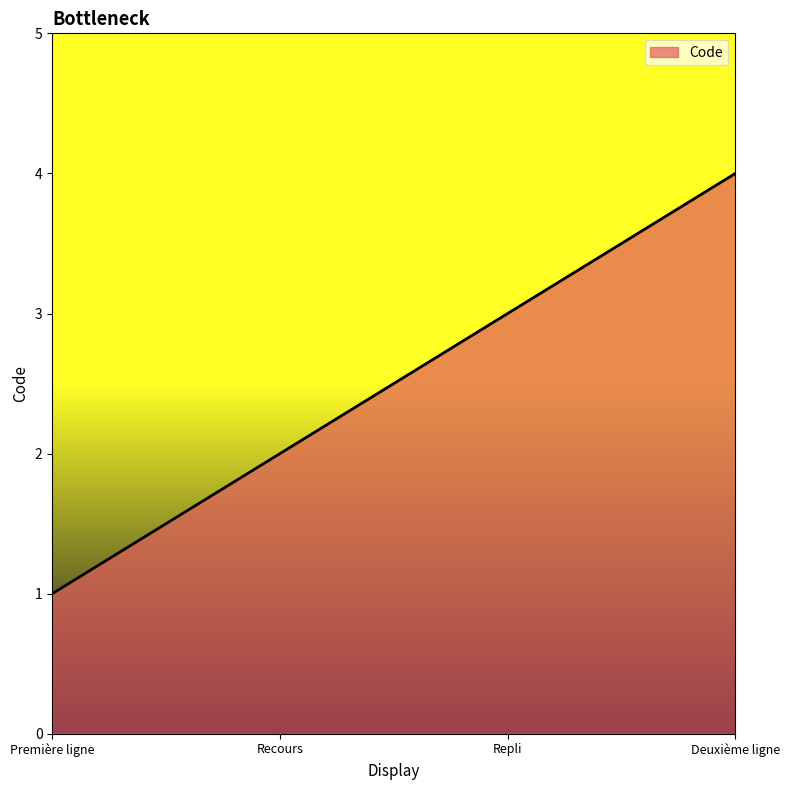

What position from the left is Recours?

2